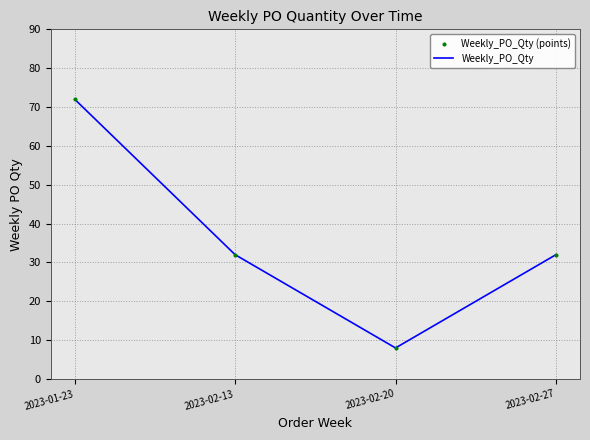

What is the change in value from 2023-01-23 to 2023-02-27?

-40